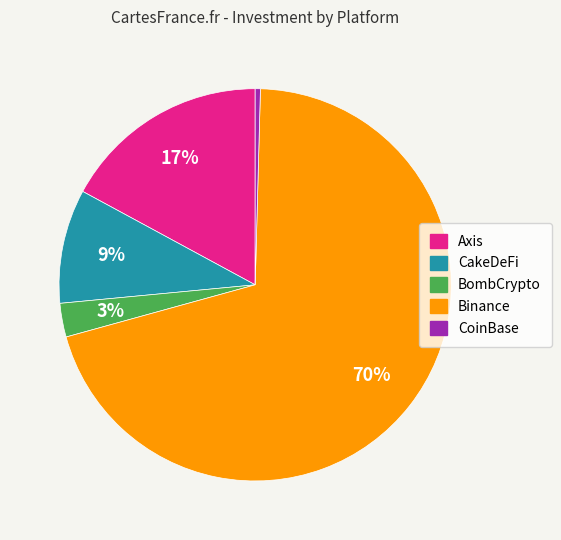

What percentage is the Axis slice, to the nearest percent?

17%